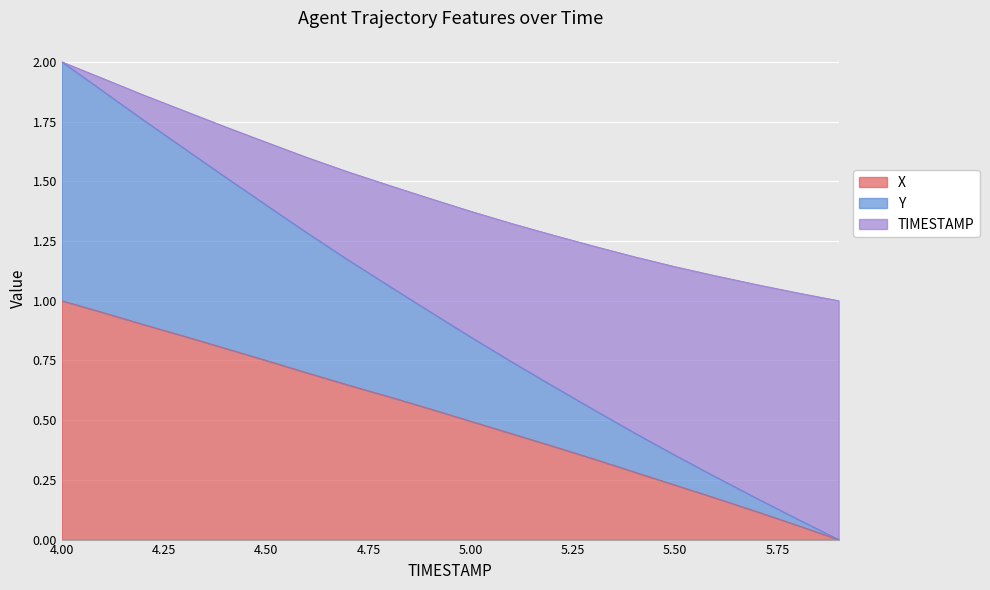

True or false: TIMESTAMP has a value of 0.2 at 5.6.

False